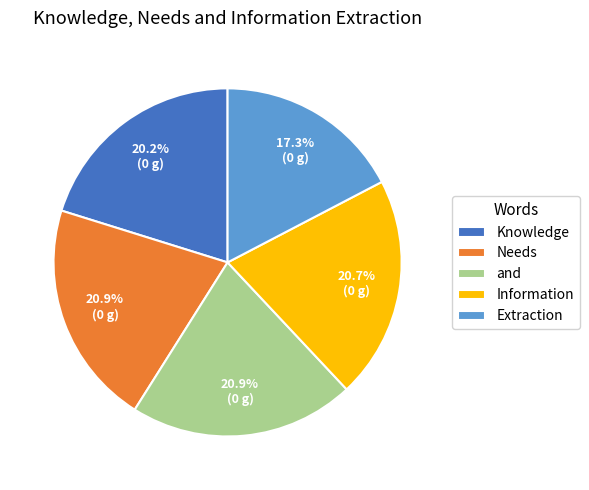

How much of the chart is everything except Information?

79.3%